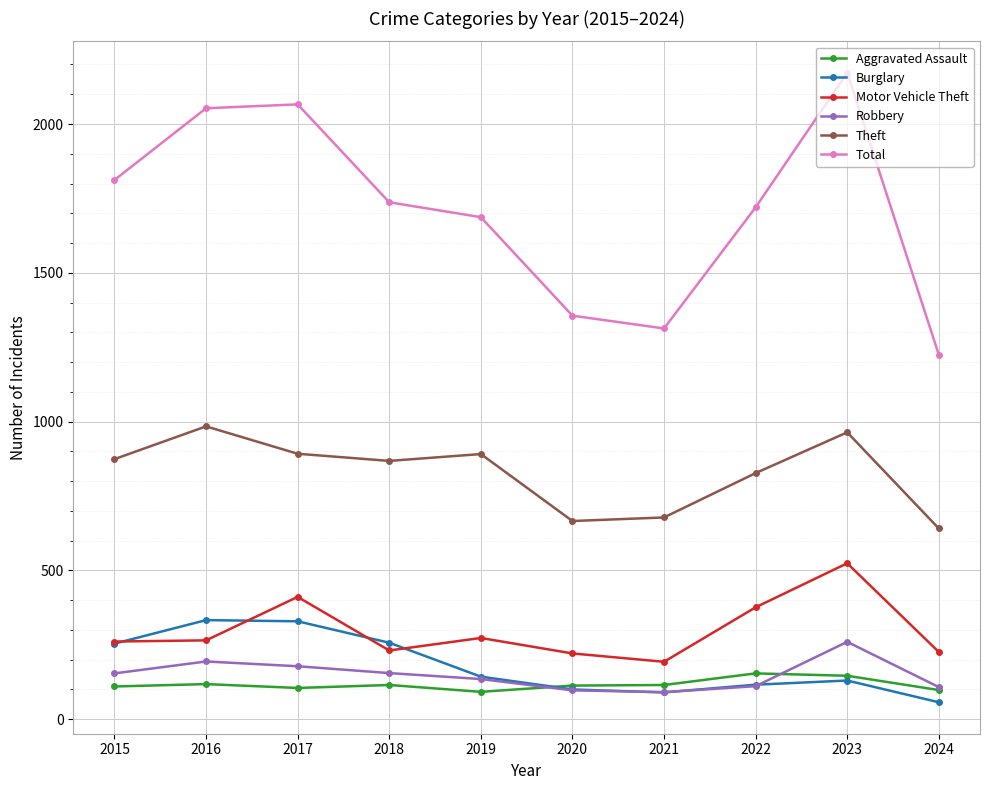

Which series has the largest total across all categories?

Total